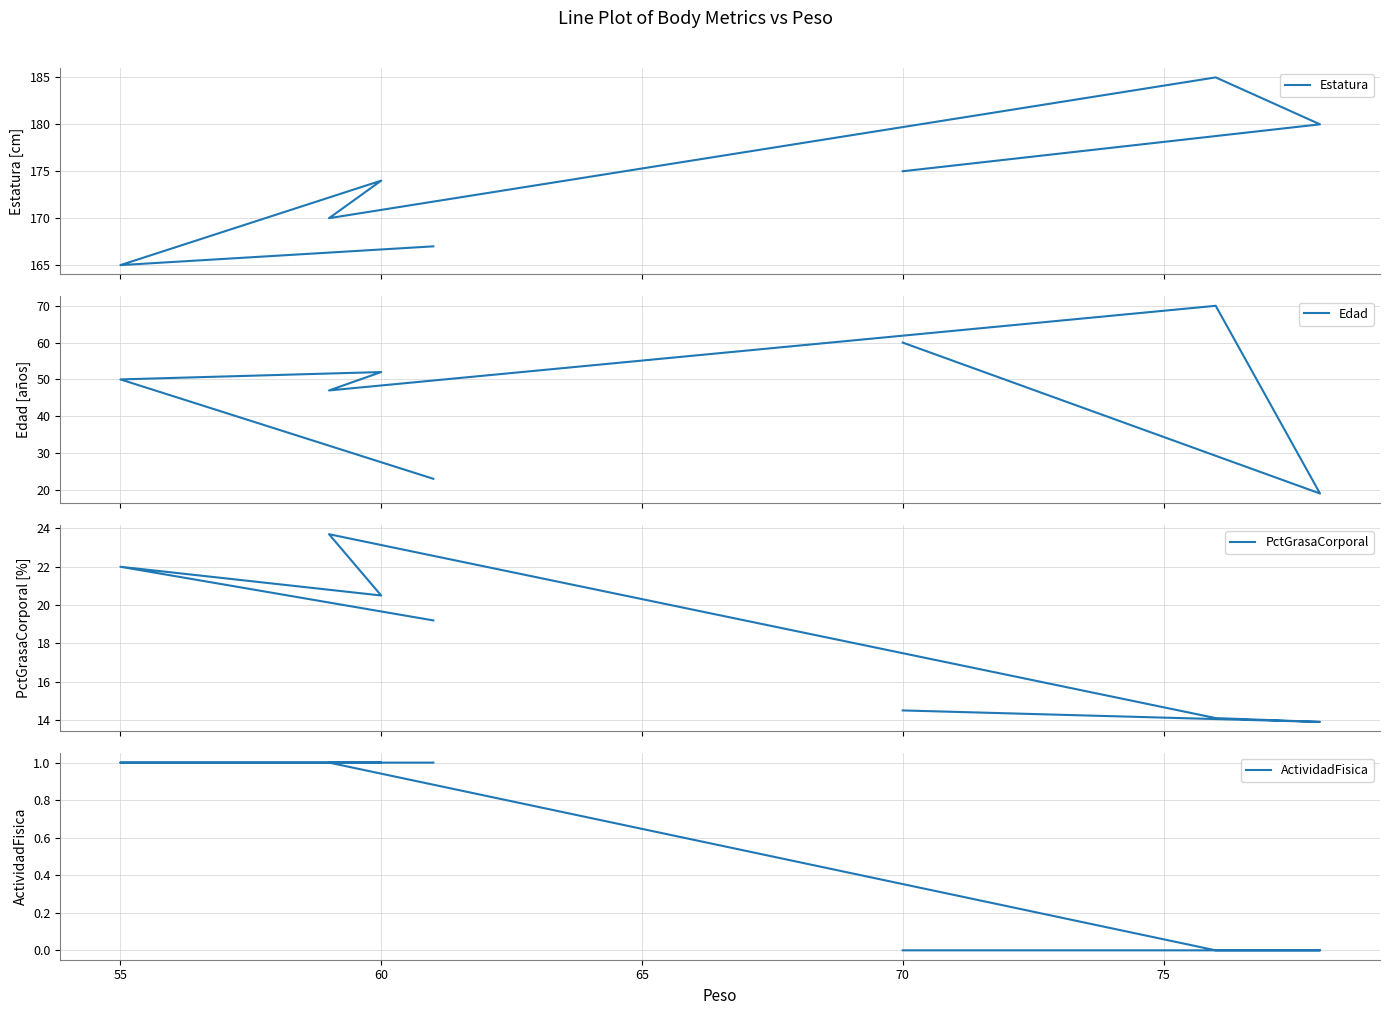

Which series has the largest total across all categories?

Estatura